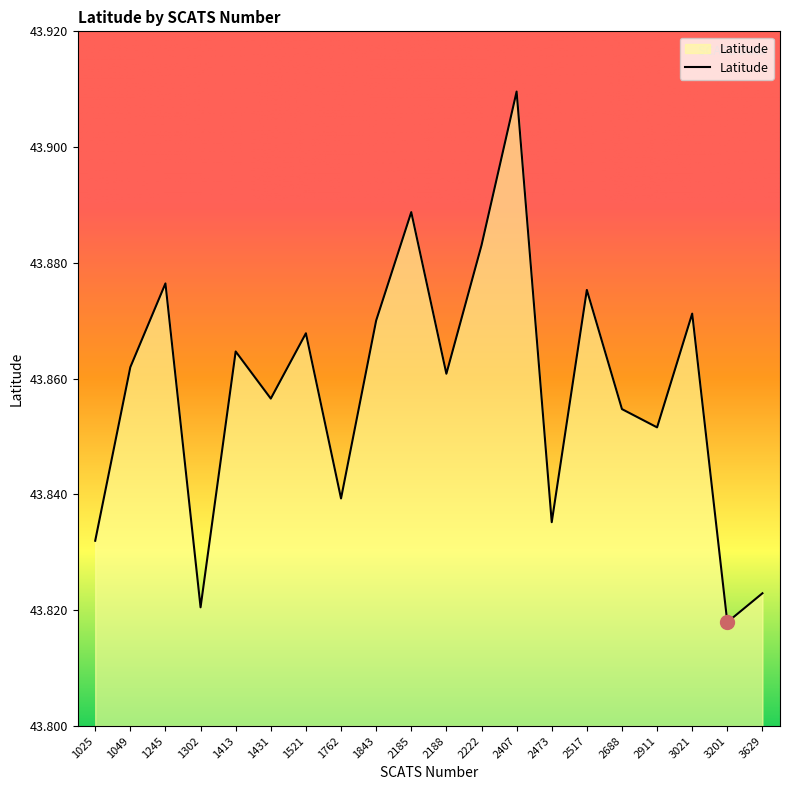

Count the values in the range 43 to 44.

20